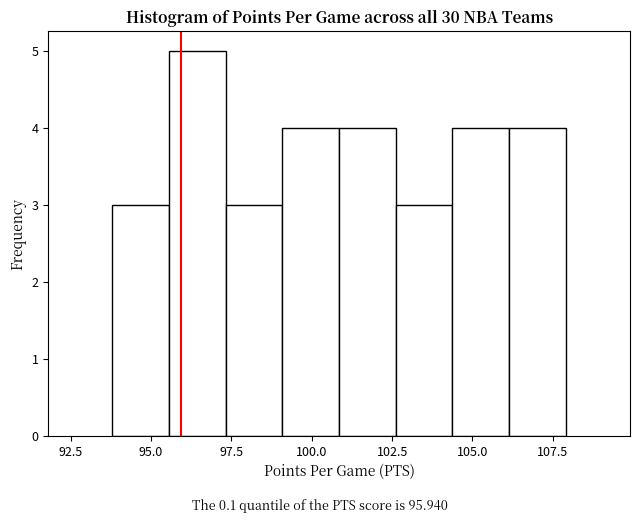

Around what value on the x-axis is the tallest bar? Give the approximate position of its centre, as read against the axis.

96.5